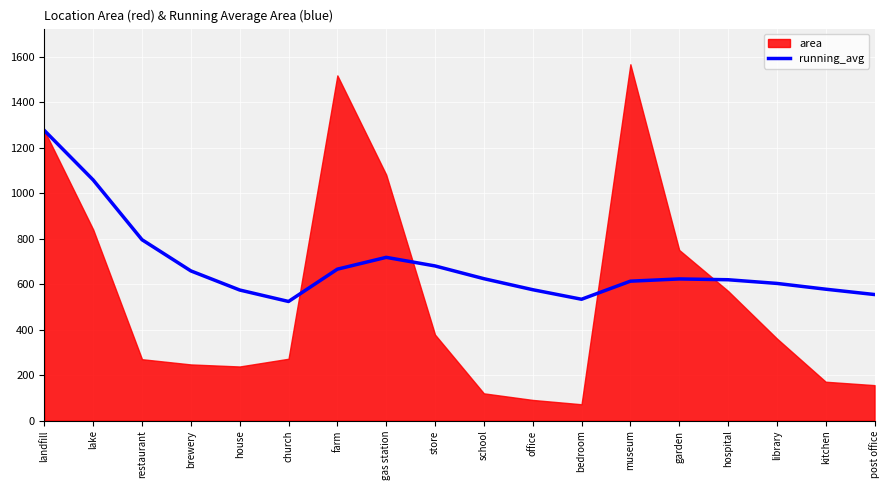

Where is running_avg nearest to the value 899?

restaurant